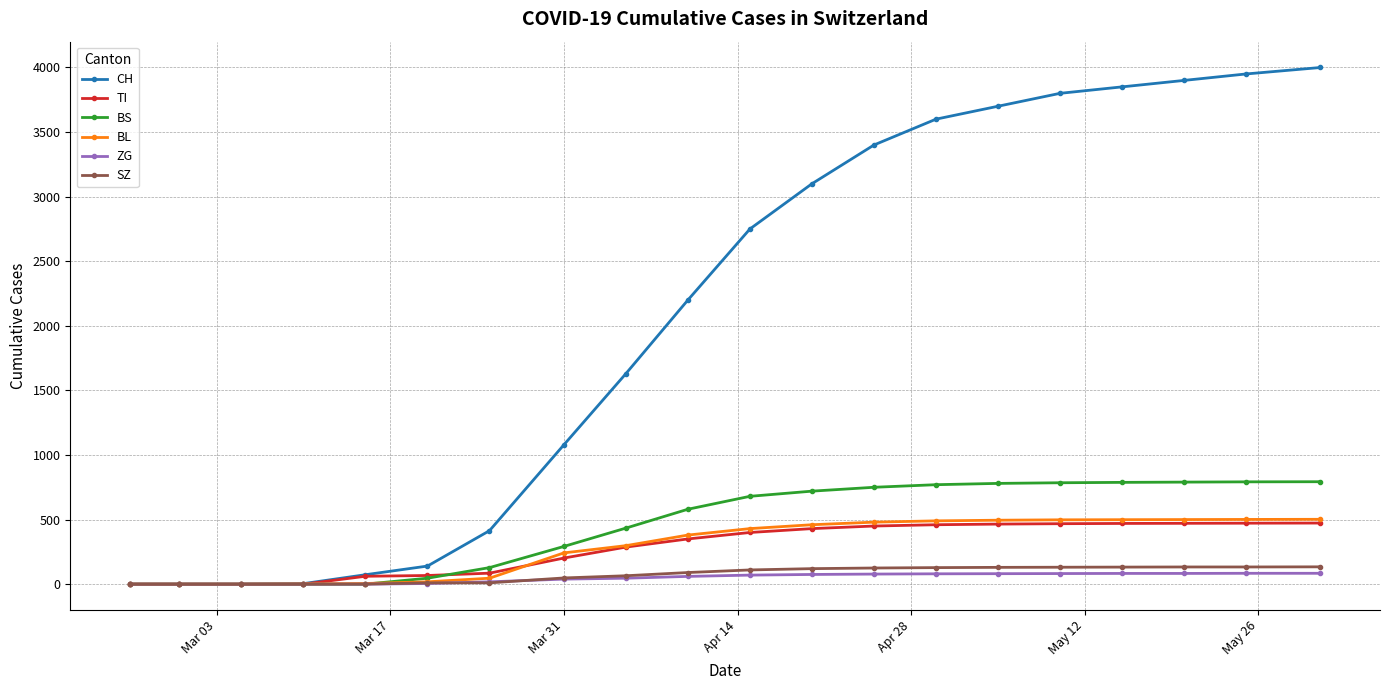

What is the greatest value displayed?

4000